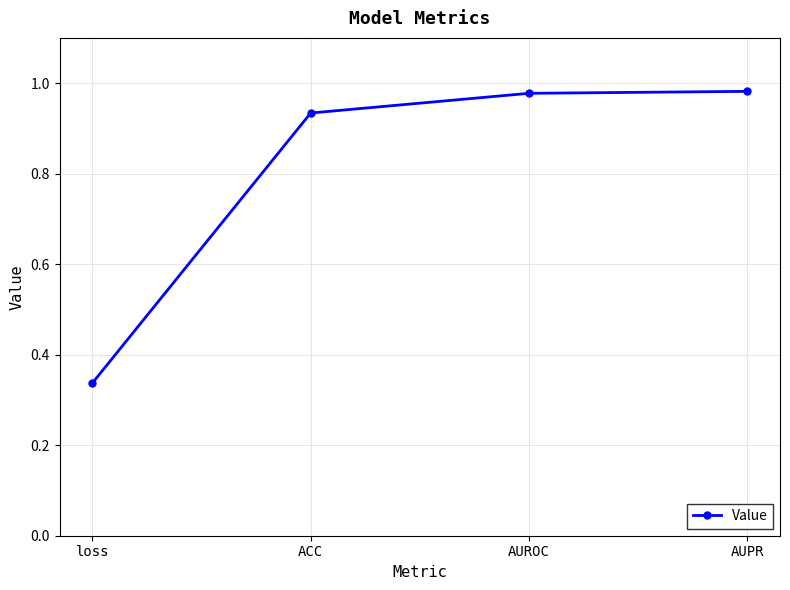

What is the difference between the second highest and minimum values?

0.6